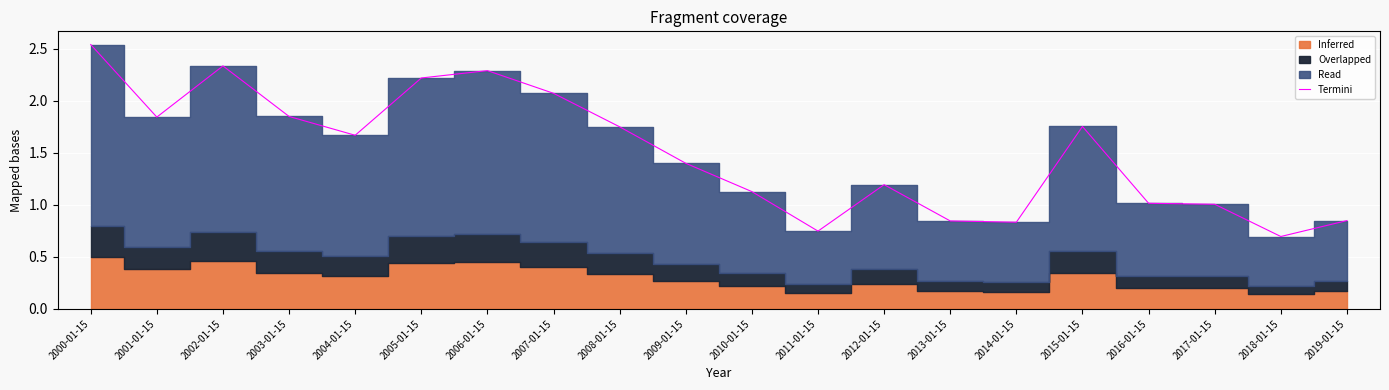

List the labels in order of value, smallest first.

2018-01-15, 2011-01-15, 2014-01-15, 2013-01-15, 2019-01-15, 2017-01-15, 2016-01-15, 2010-01-15, 2012-01-15, 2009-01-15, 2004-01-15, 2008-01-15, 2015-01-15, 2001-01-15, 2003-01-15, 2007-01-15, 2005-01-15, 2006-01-15, 2002-01-15, 2000-01-15